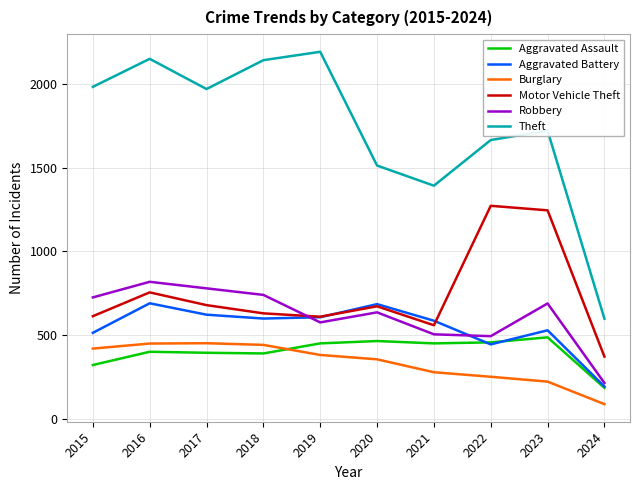

At which category is the sum across all series the highest?

2016